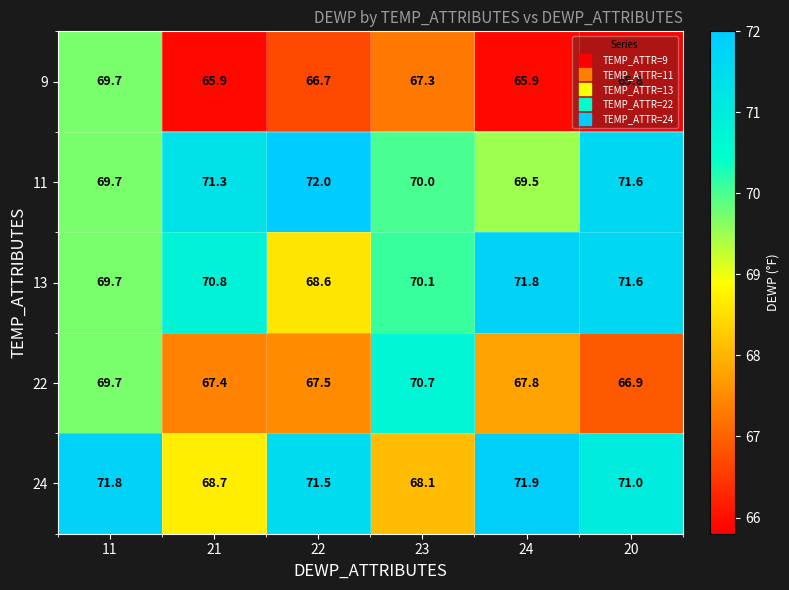

What is the sum of all 13 values?

422.6